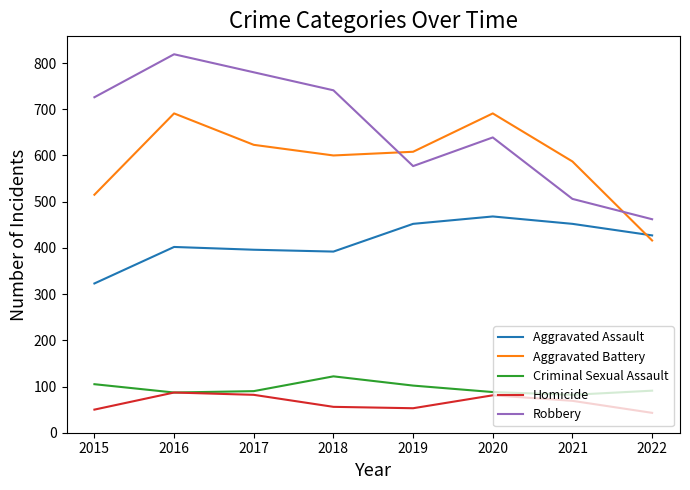

At 2021, list the series in order from largest to smallest.

Aggravated Battery, Robbery, Aggravated Assault, Criminal Sexual Assault, Homicide